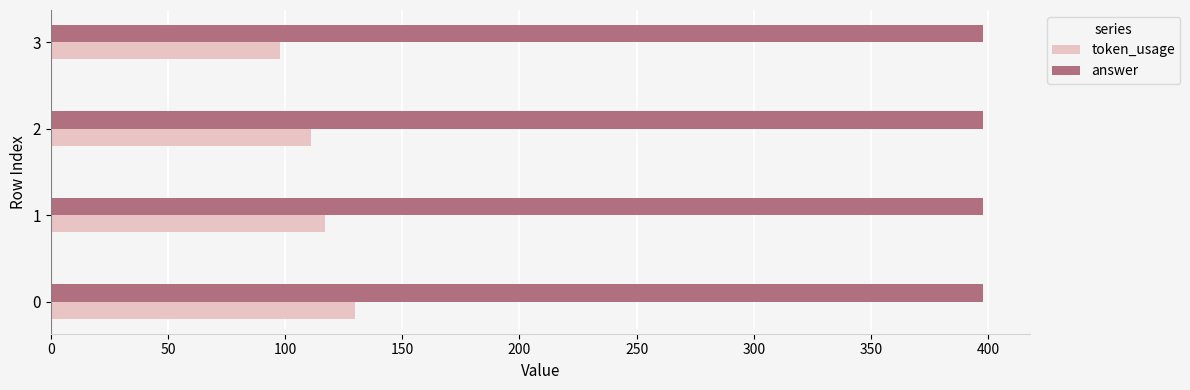

What is the total value across all series at 0?

528